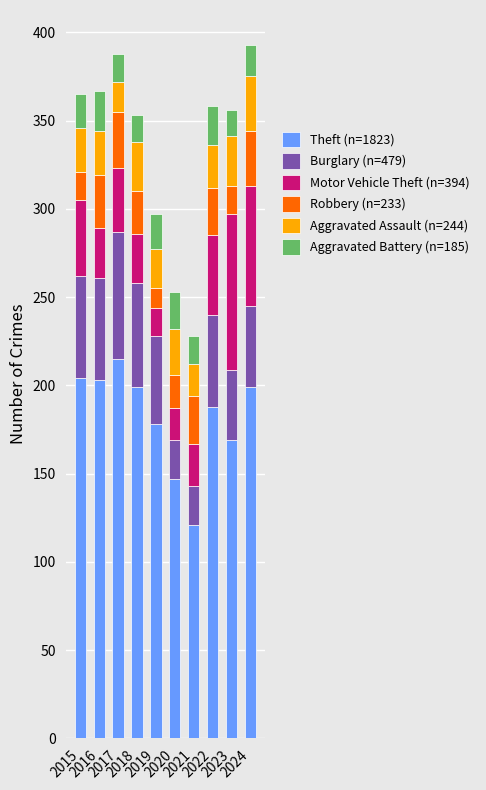

What is the difference between the maximum and minimum values in the Theft (n=1823) series?

94